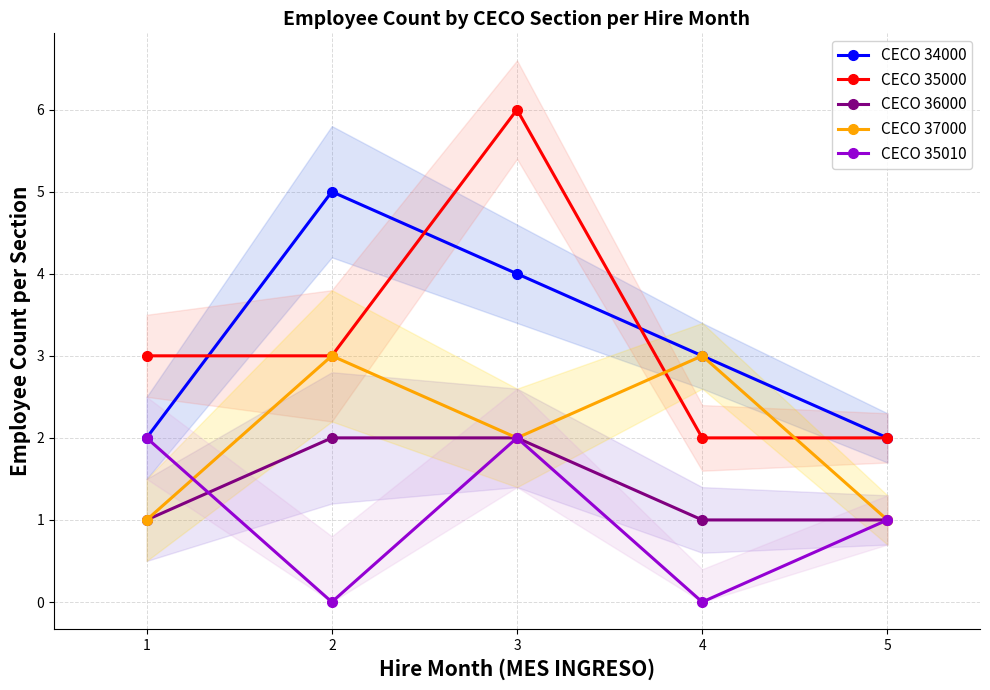

What are all the series names shown in the legend?

CECO 34000, CECO 35000, CECO 36000, CECO 37000, CECO 35010